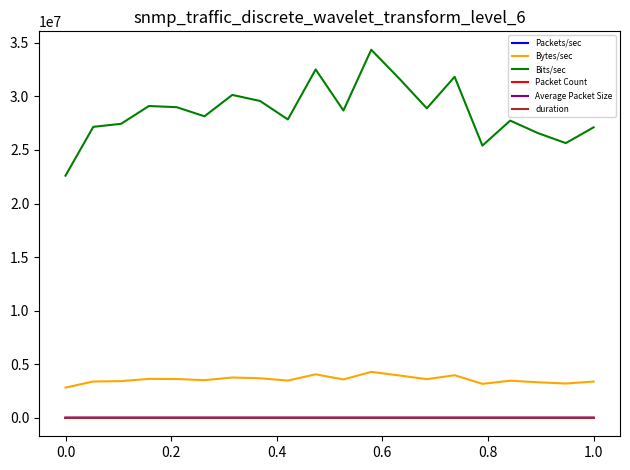

True or false: Average Packet Size and Bytes/sec cross at least once.

False